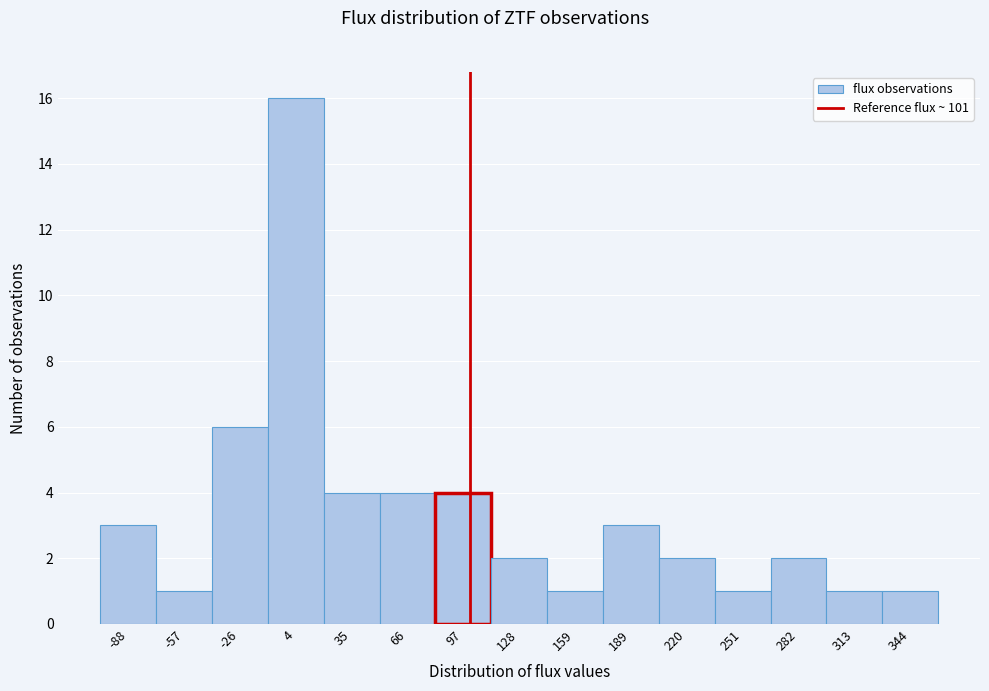

How tall is the bar that spans 175 to 205 on the x-axis? Neither the bar edges nor the heights are printed on the chart, so give them approximately, as read against the axes.

3